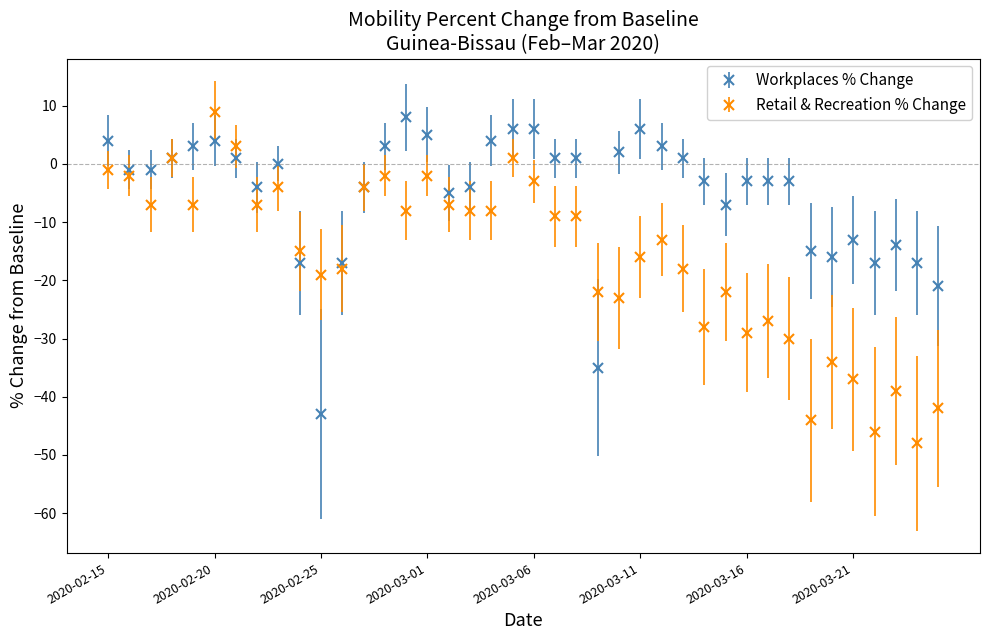

What is the minimum value for Retail & Recreation % Change?

-48